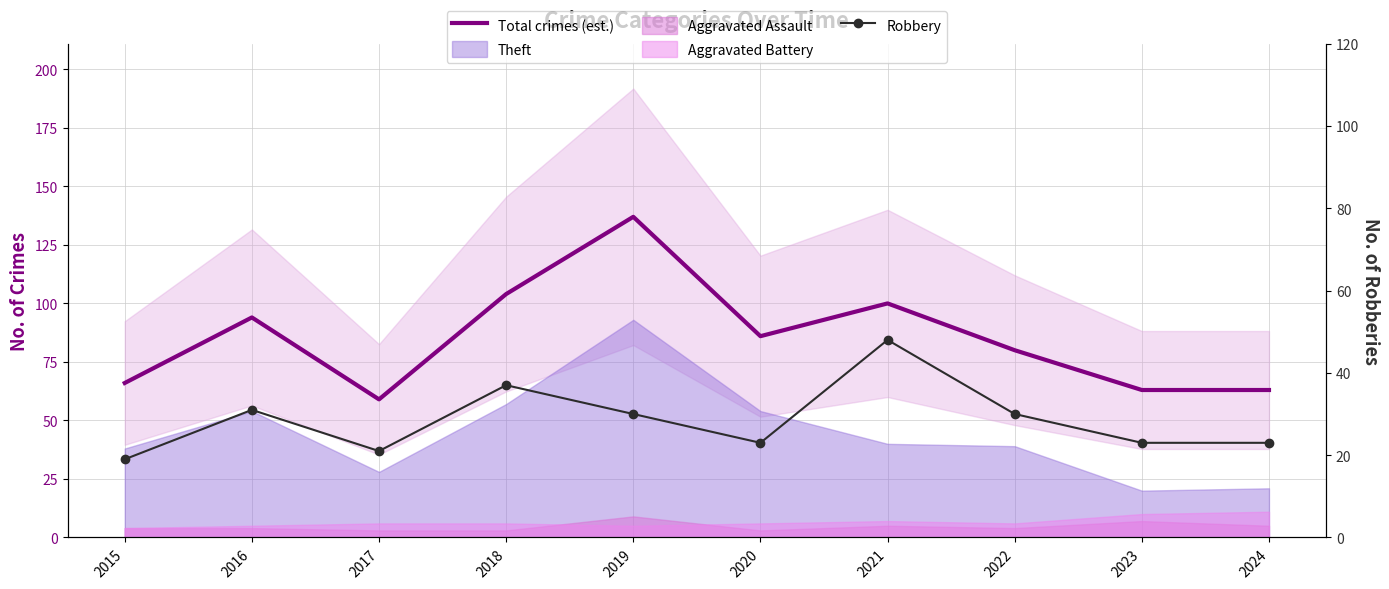

At which label is Total crimes (est.) closest to 98?

2021